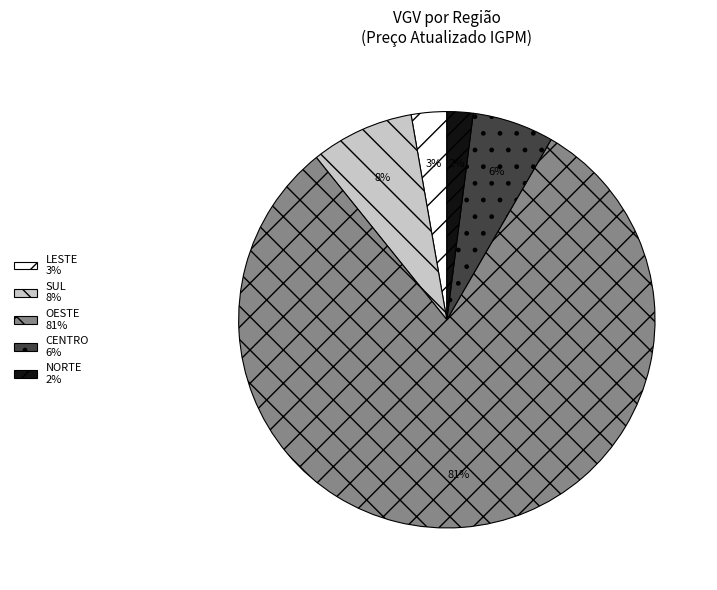

To the nearest percent, what is the combined percentage of OESTE and NORTE?

83%